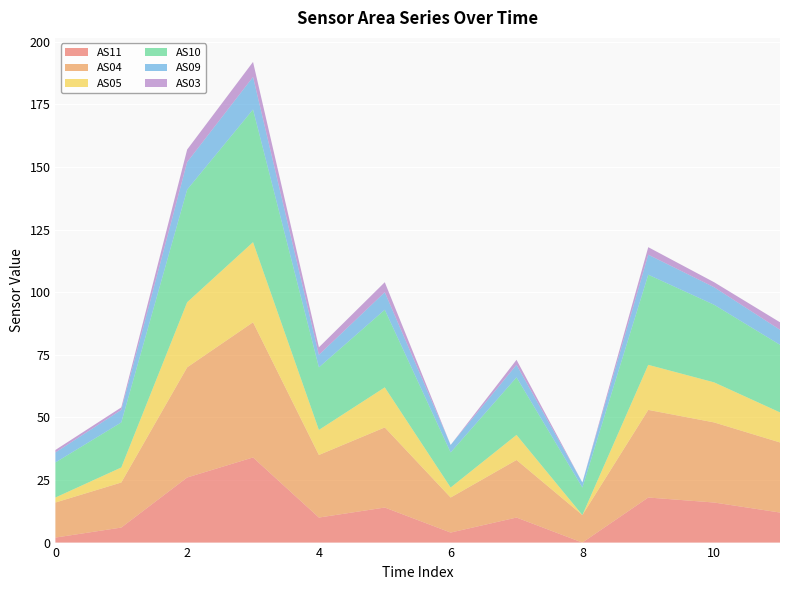

Reading left to right, list all the values displayed in this chart.

AS11: 2	6	26	34	10	14	4	10	0	18	16	12
AS04: 14	18	44	54	25	32	14	23	11	35	32	28
AS05: 2	6	26	32	10	16	4	10	0	18	16	12
AS10: 14	18	45	53	25	31	14	23	11	36	31	27
AS09: 4	5	11	13	5	7	3	5	2	8	7	6
AS03: 1	1	5	6	3	4	0	2	0	3	2	3